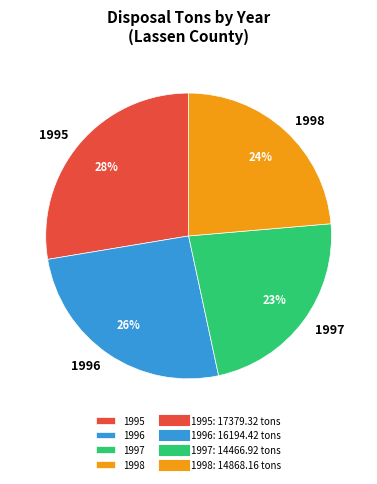

Is there a majority slice in this chart?

No